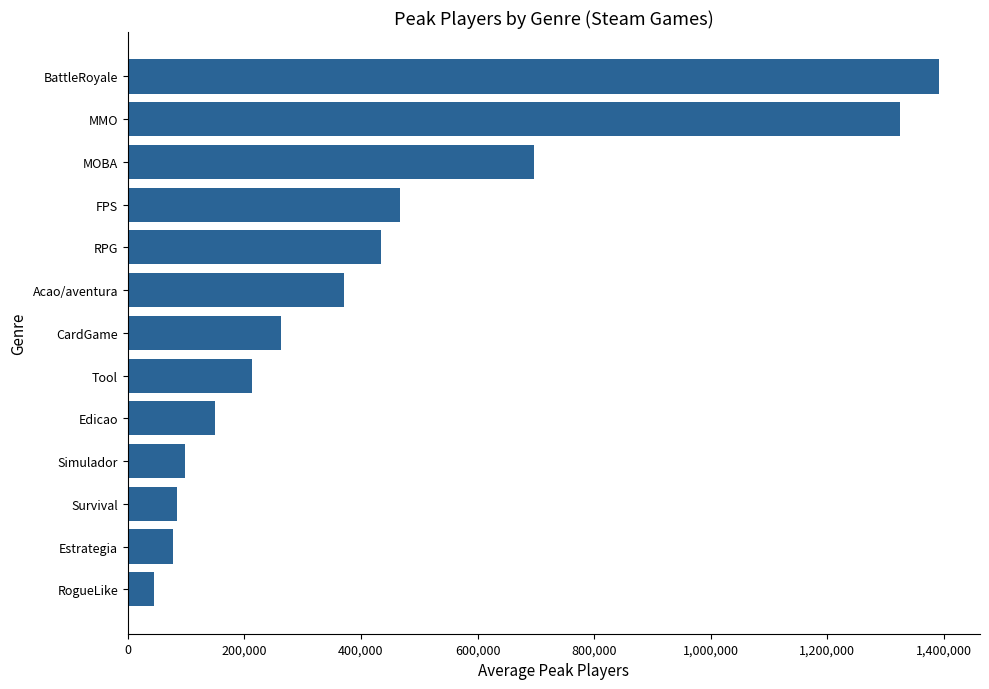

What is the greatest value displayed?

1392380